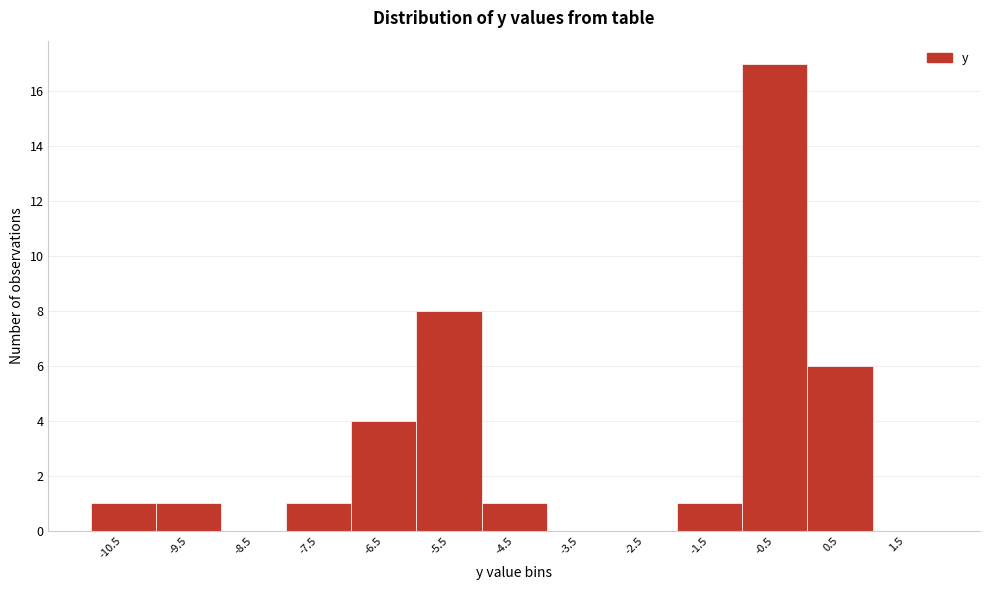

Reading left to right, what are all the values shown in this chart?

-10.5=1	-9.5=1	-8.5=0	-7.5=1	-6.5=4	-5.5=8	-4.5=1	-3.5=0	-2.5=0	-1.5=1	-0.5=17	0.5=6	1.5=0